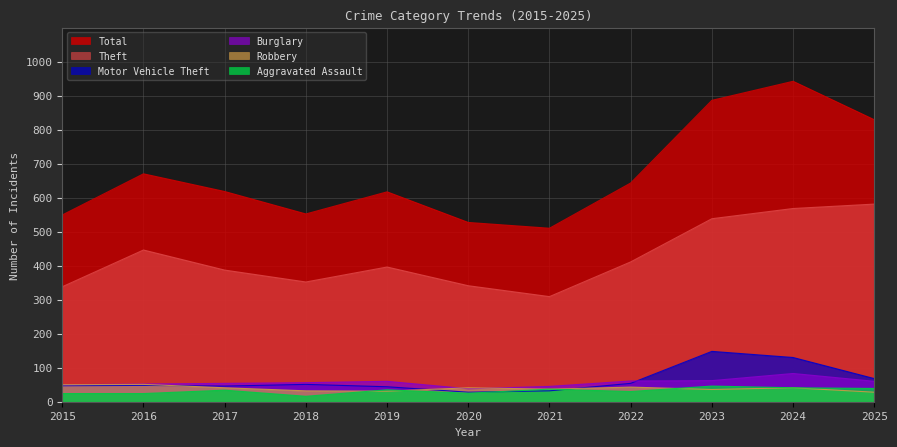

Reading right to left, transcribe all the data shown in this chart.

Theft: 581	568	538	411	309	341	396	352	387	446	338
Total: 829	942	886	643	510	527	617	552	618	670	549
Burglary: 60	83	62	61	45	38	60	56	54	52	50
Robbery: 28	41	36	43	37	41	31	32	41	51	50
Motor Vehicle Theft: 68	130	148	54	32	28	44	51	46	48	47
Aggravated Assault: 39	41	46	30	37	25	35	16	34	24	24